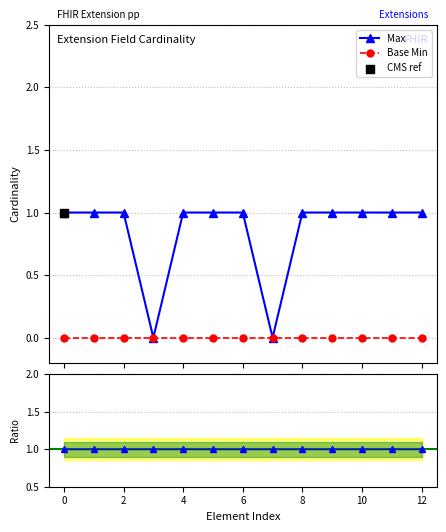

Which series has the largest total across all categories?

Max